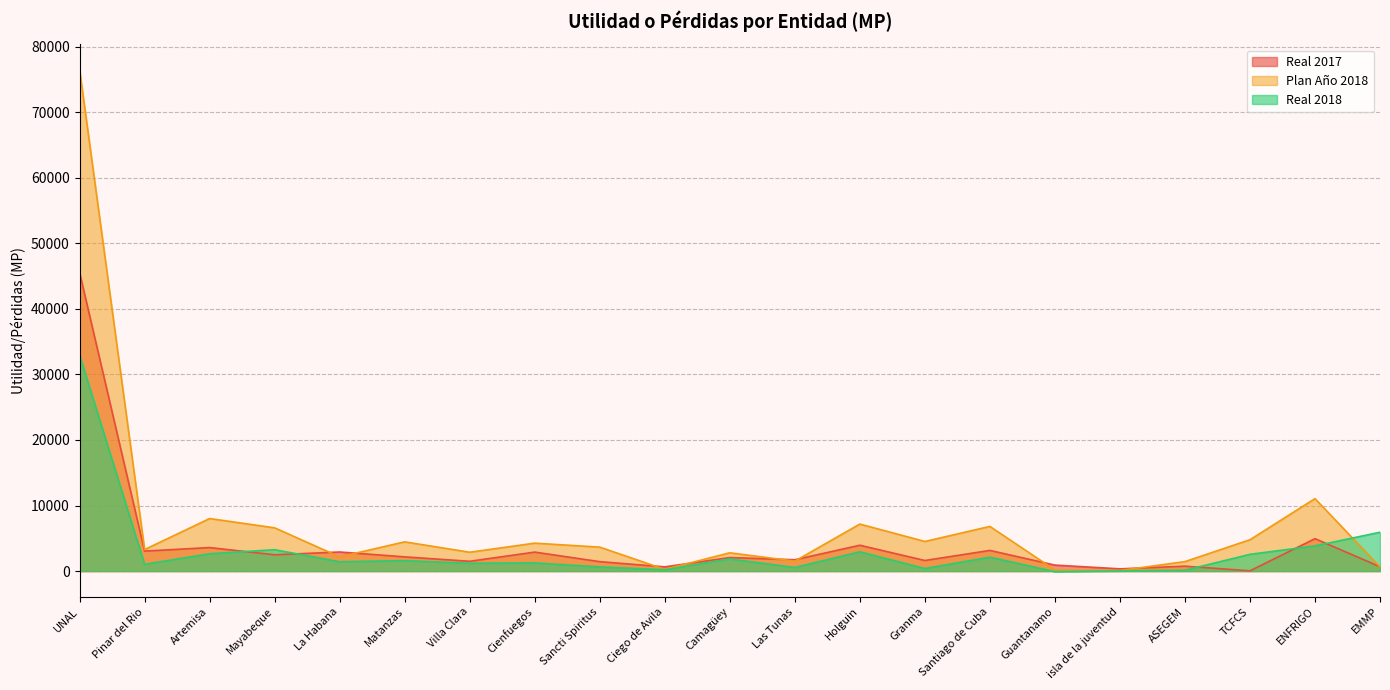

At which category does Real 2018 reach its first local peak?

Mayabeque